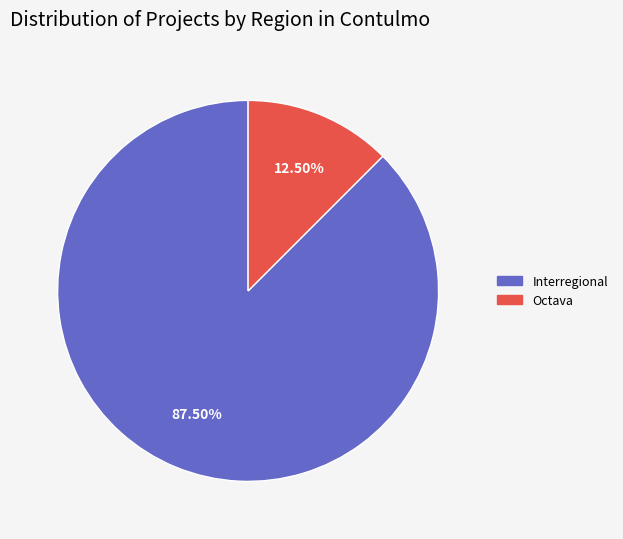

Do Interregional and Octava together represent more than half of the pie?

Yes